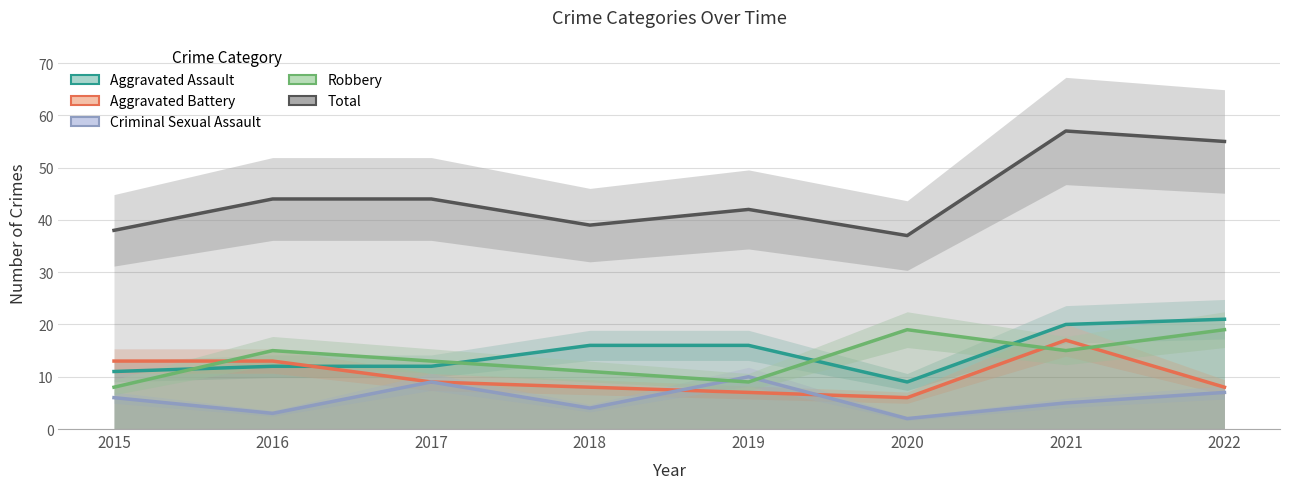

Is it true that Criminal Sexual Assault equals 10 at 2019?

True